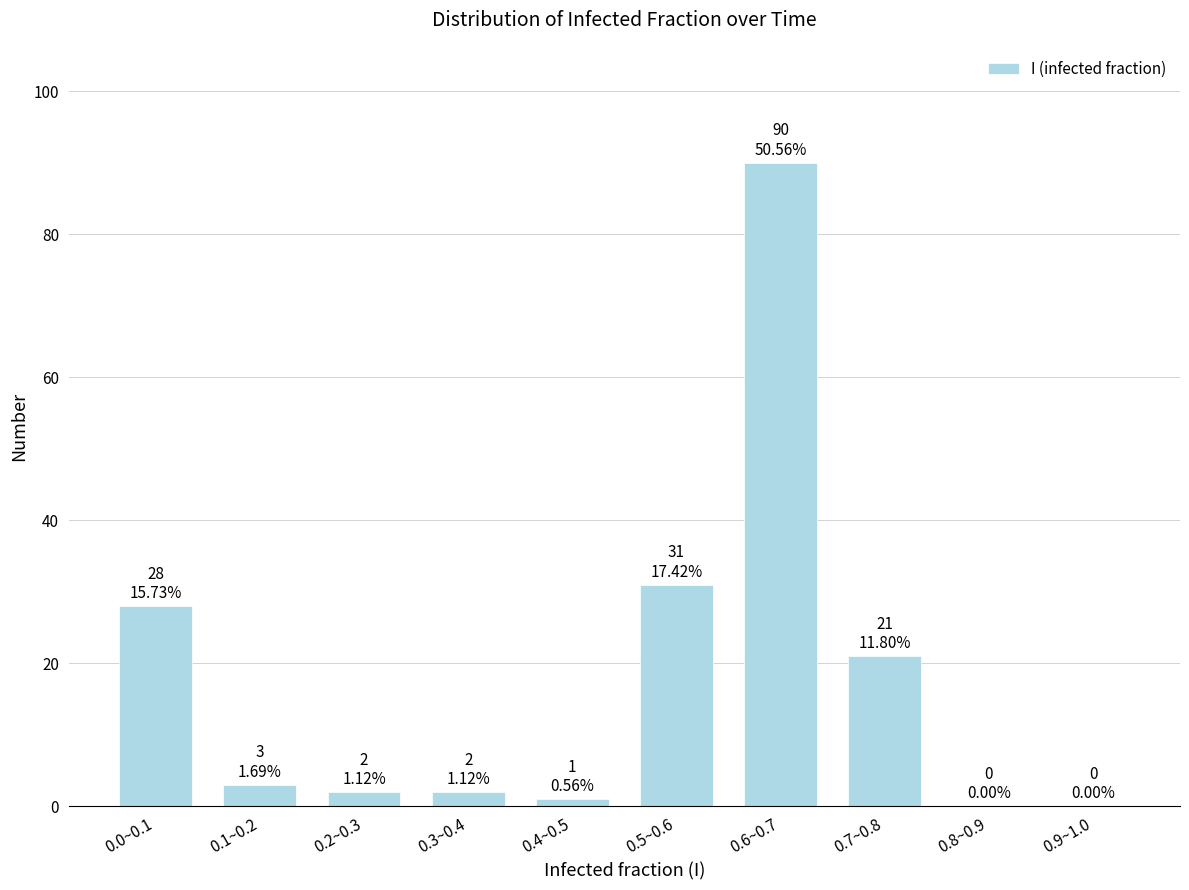

Reading left to right, transcribe all the data shown in this chart.

0.0~0.1=28	0.1~0.2=3	0.2~0.3=2	0.3~0.4=2	0.4~0.5=1	0.5~0.6=31	0.6~0.7=90	0.7~0.8=21	0.8~0.9=0	0.9~1.0=0